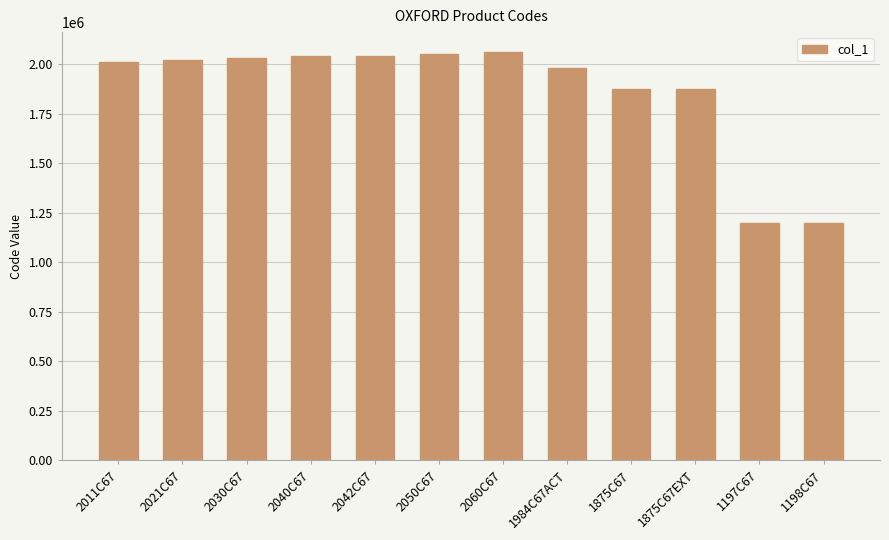

Is it true that the value at 1875C67EXT is 1875122?

True